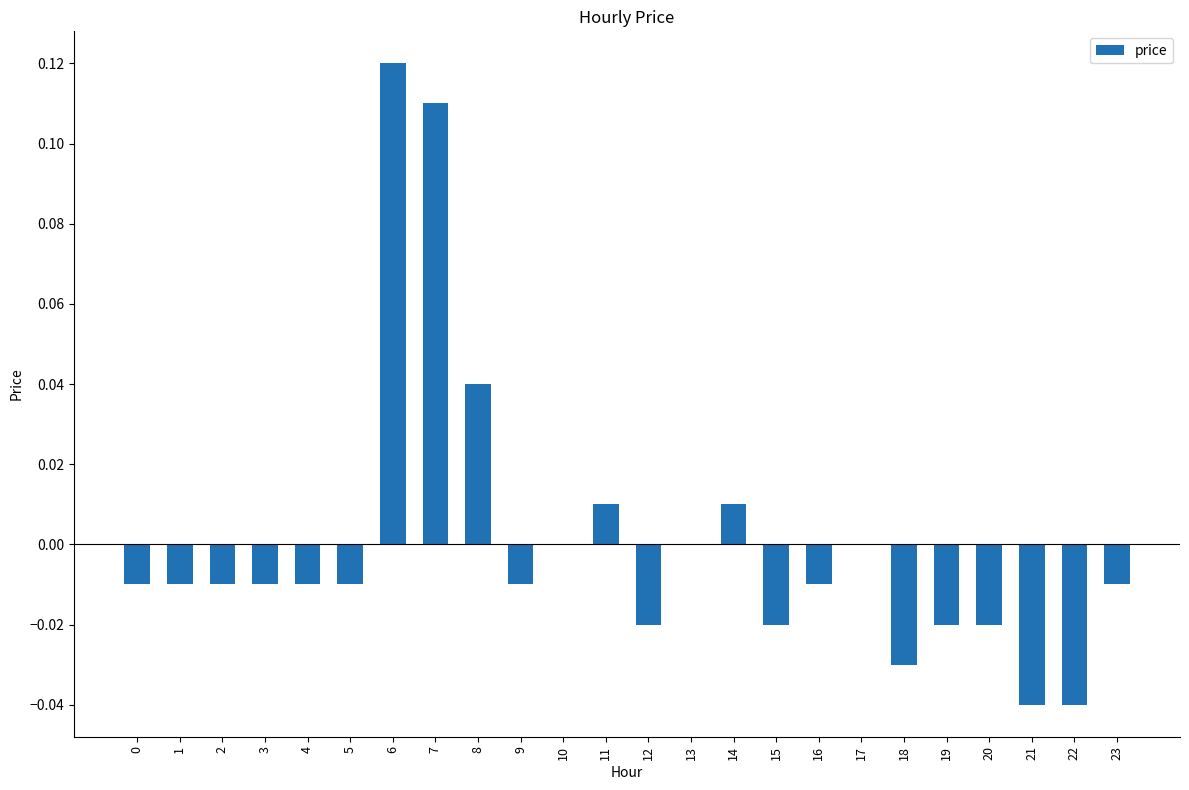

How many categories are shown in the chart?

24